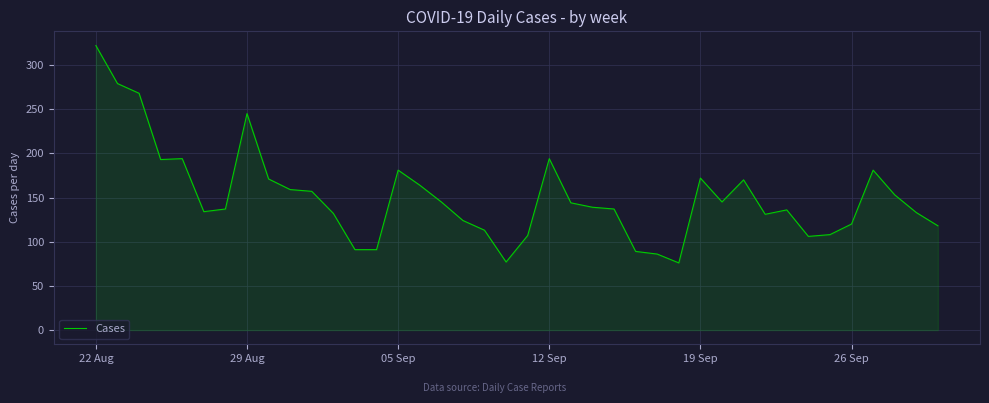

What is the greatest value displayed?

322